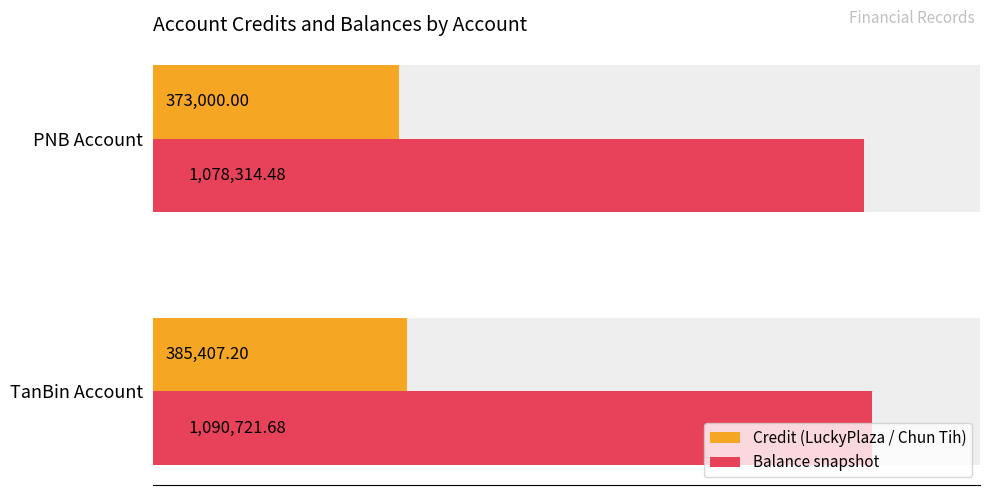

What is the difference between the maximum and minimum values in the Balance snapshot series?

12407.2